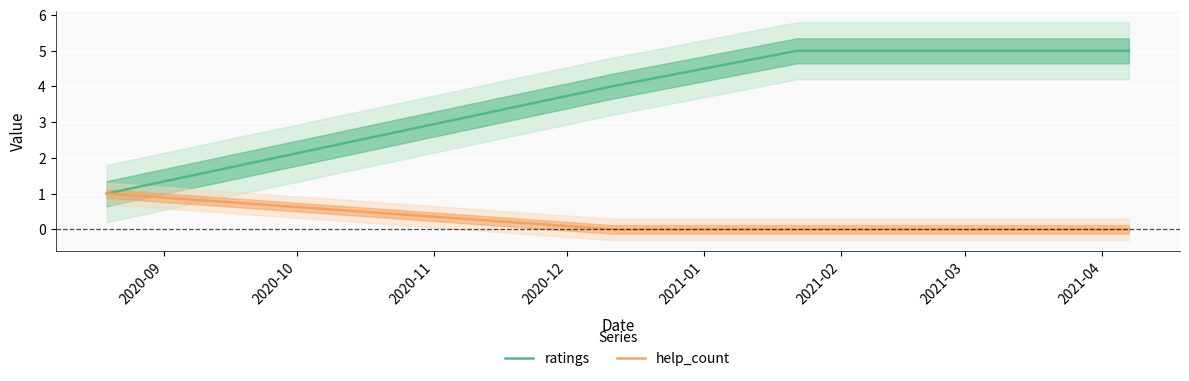

How many categories are shown in the chart?

5